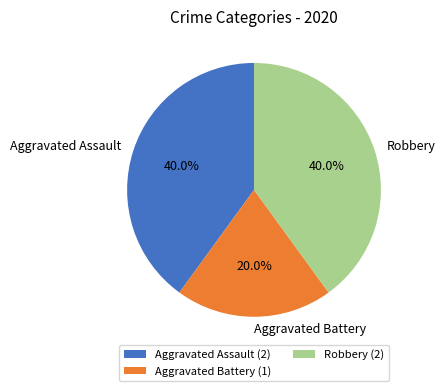

What percentage is NOT represented by Aggravated Assault?

60.0%